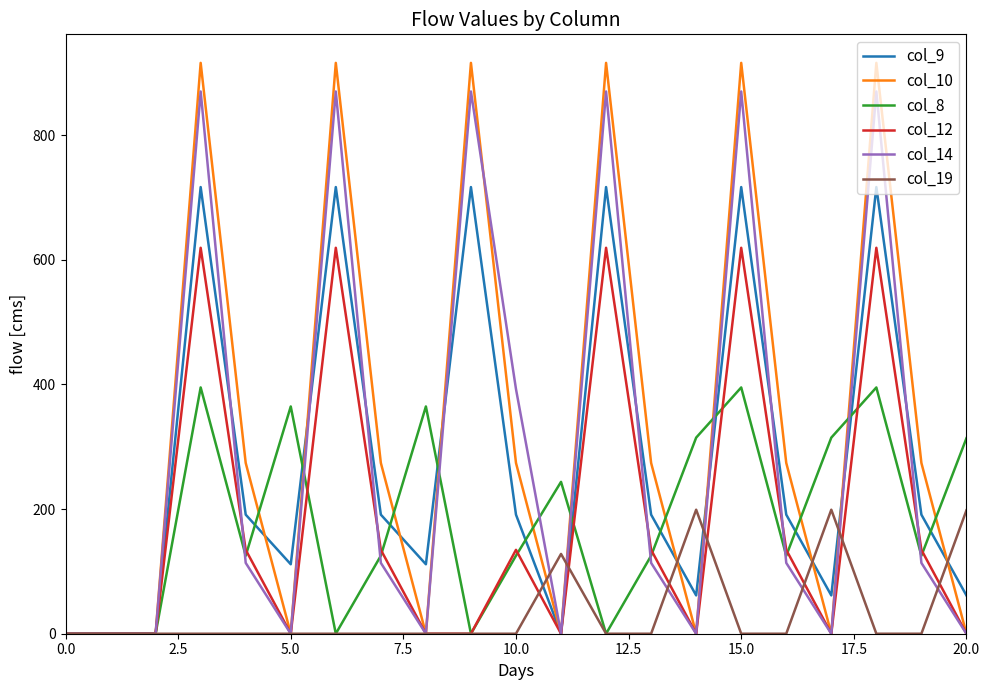

What is the difference between the second highest and second lowest values in the col_9 series?

716.9